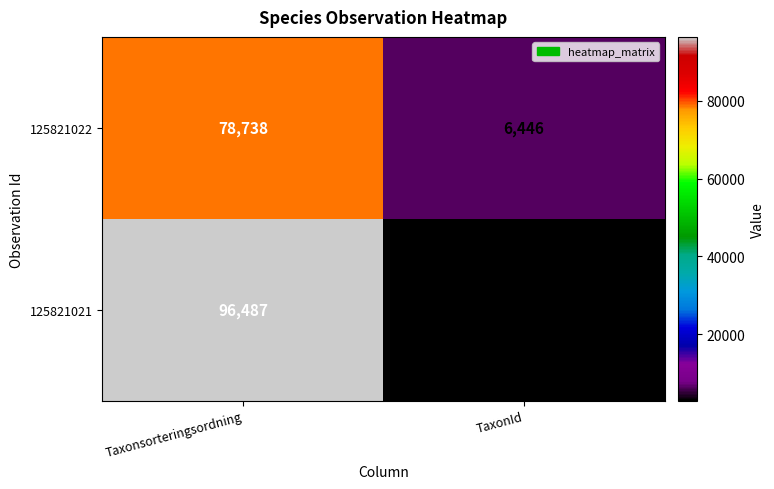

What is the total value across all series at TaxonId?

9315